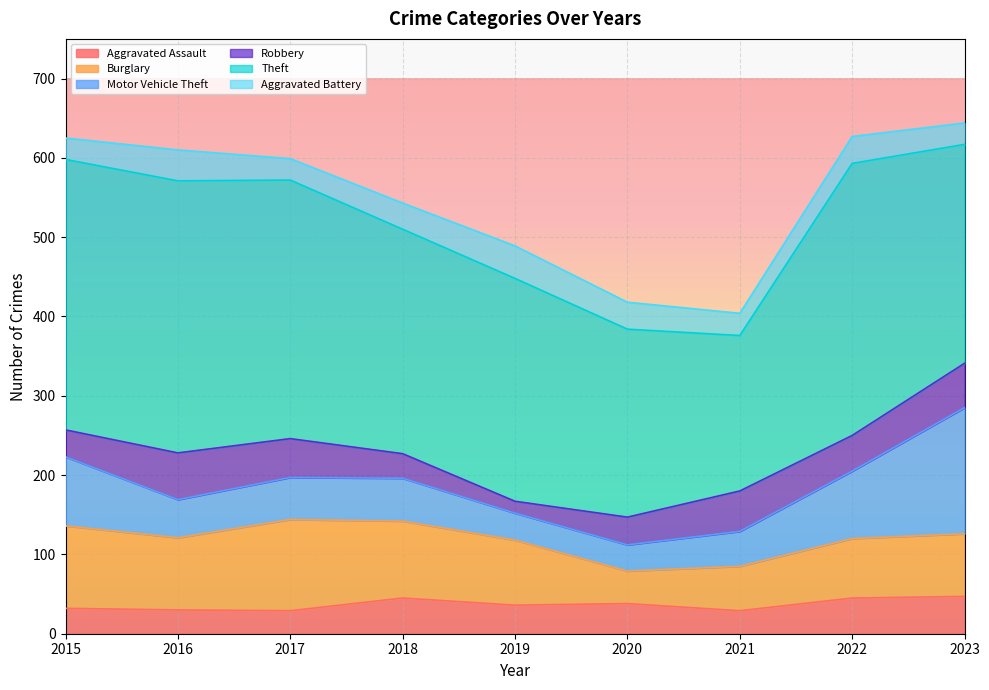

What is the value of the Burglary point at the 7th from the left?

56